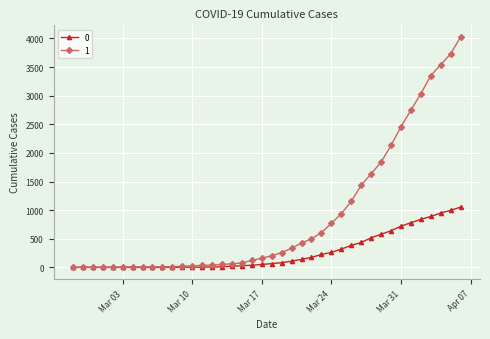

What is the maximum value shown in the chart?

4028